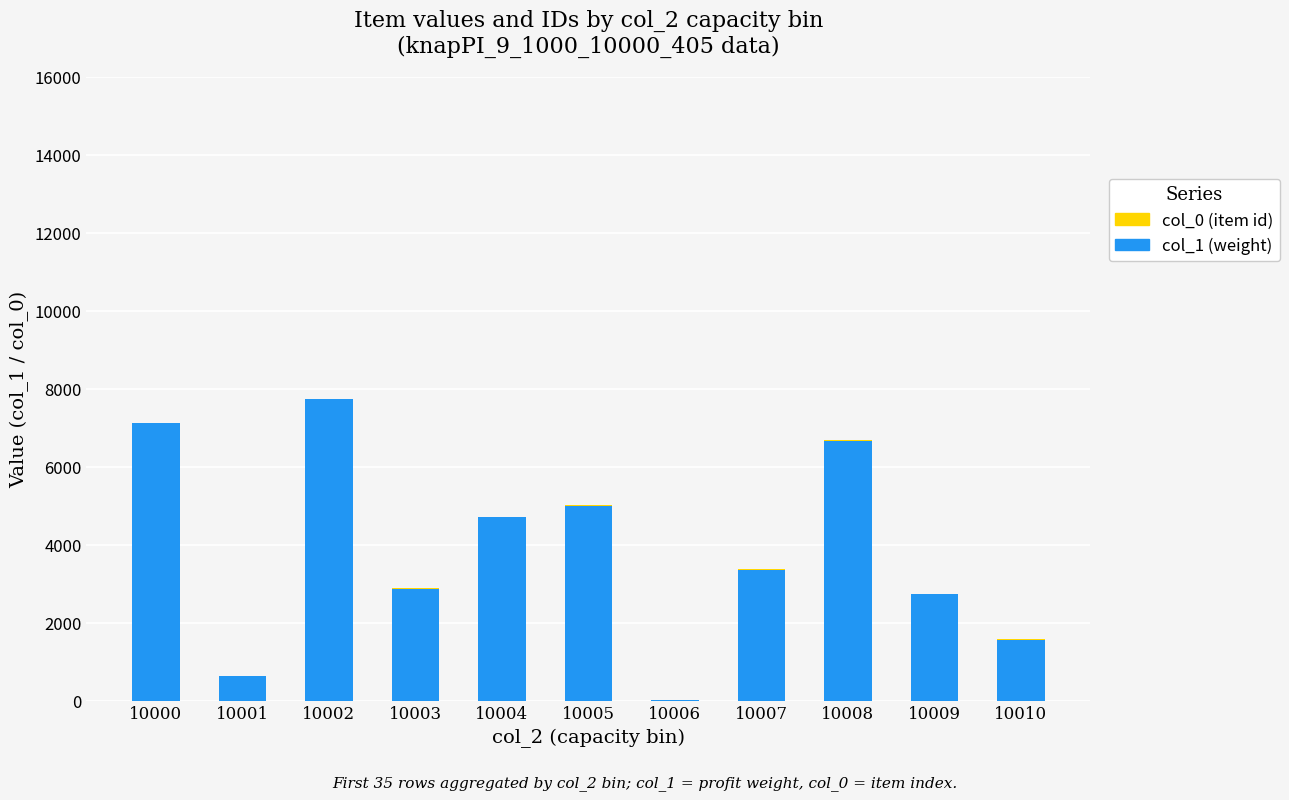

Is it true that col_1 (weight) equals 2723 at 10009?

True